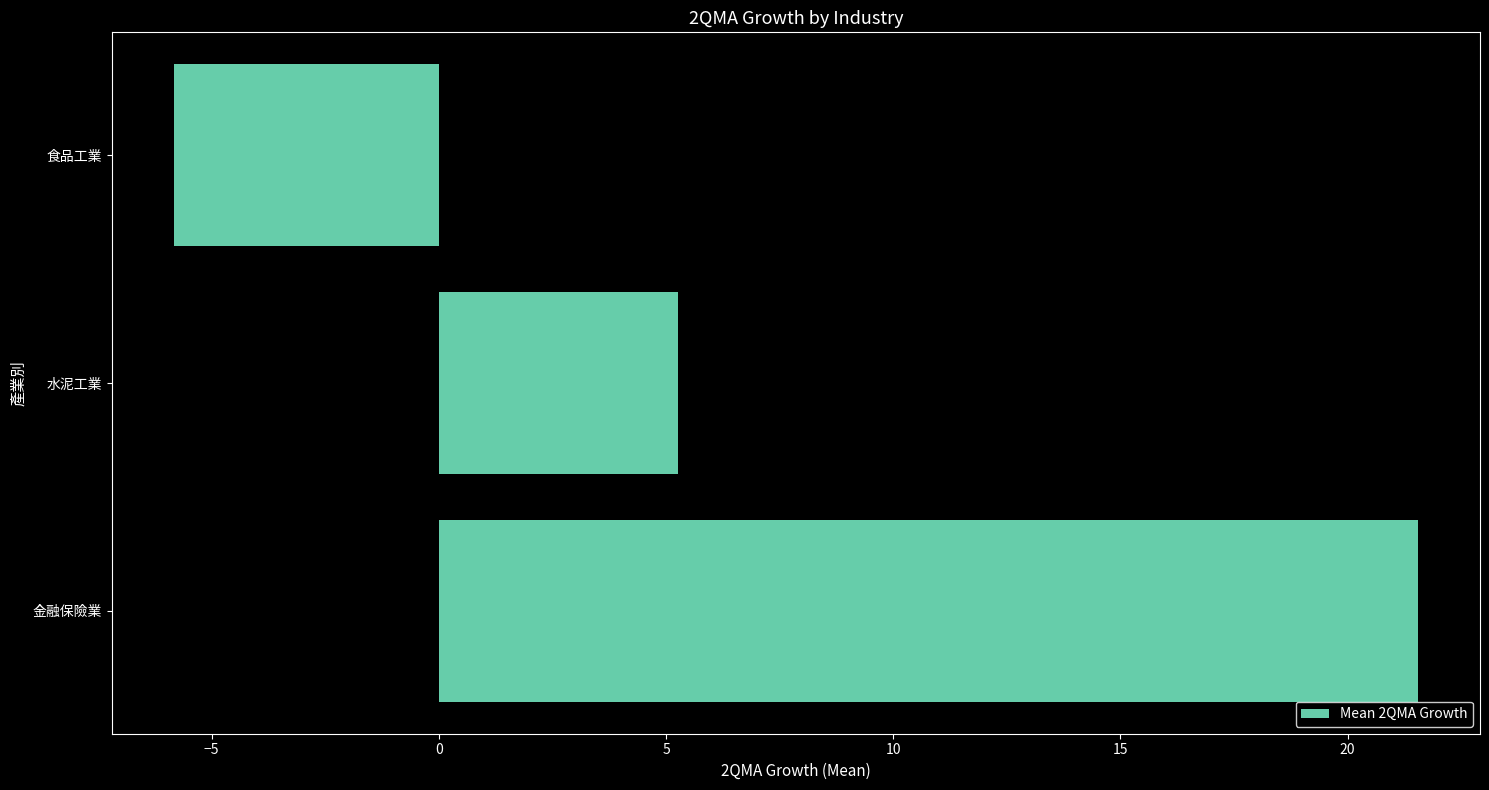

How many bars are there in total?

3